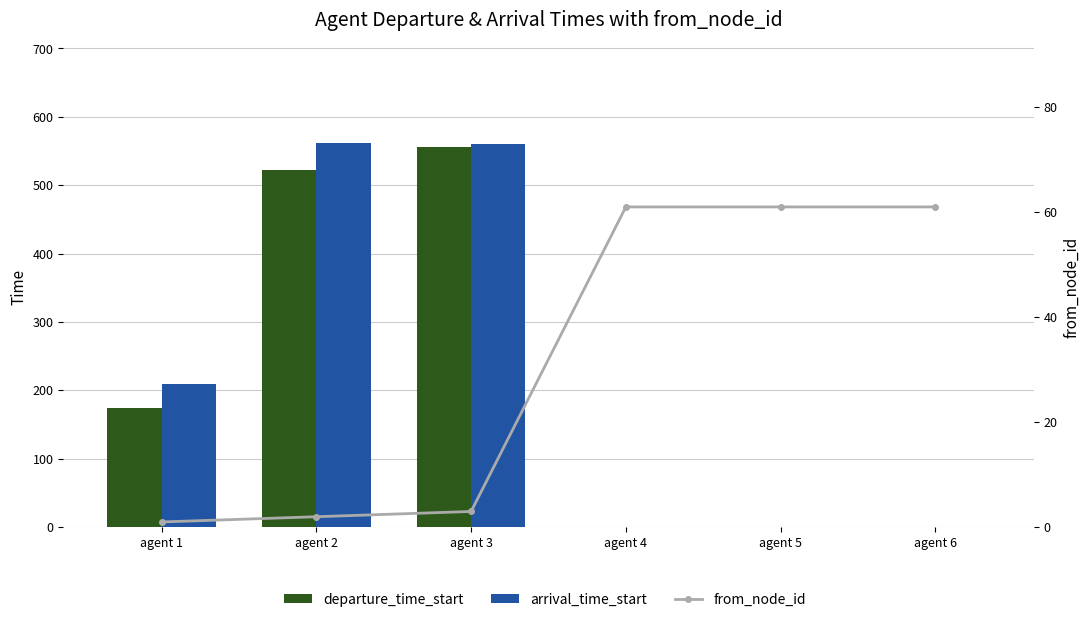

What is the difference between the from_node_id values at agent 1 and agent 6?

60